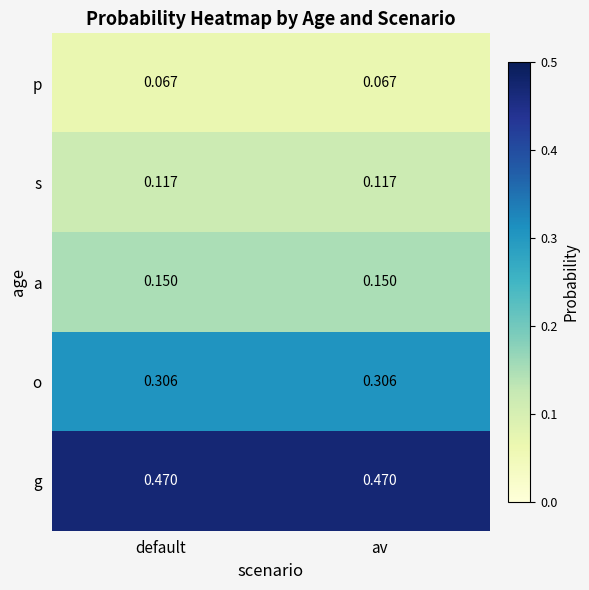

Which series has the largest total across all categories?

g